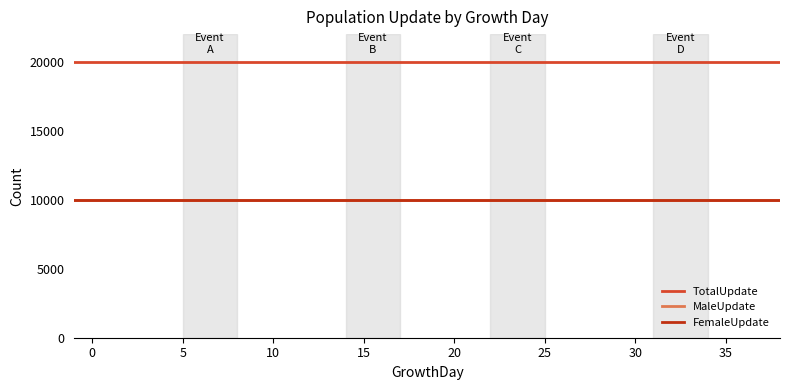

True or false: FemaleUpdate and MaleUpdate intersect in this chart.

False